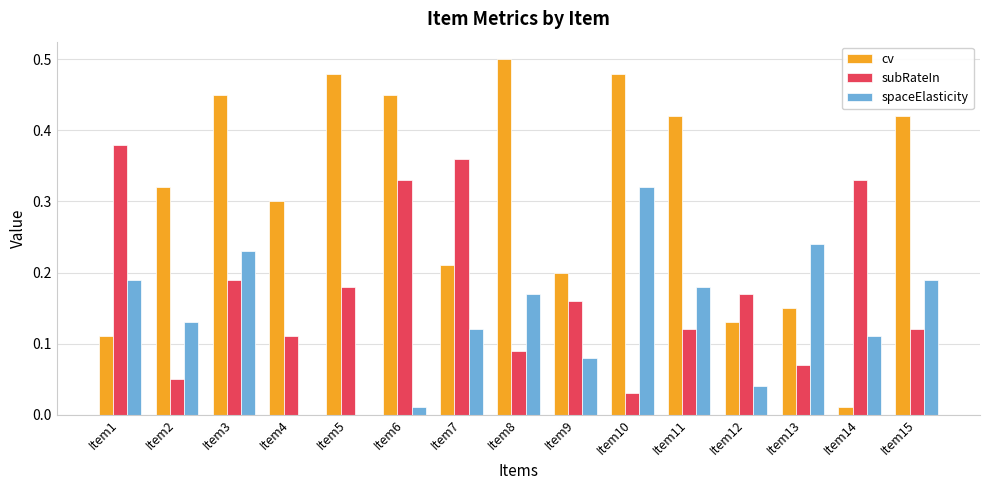

Which series changed the most between Item5 and Item10?

spaceElasticity